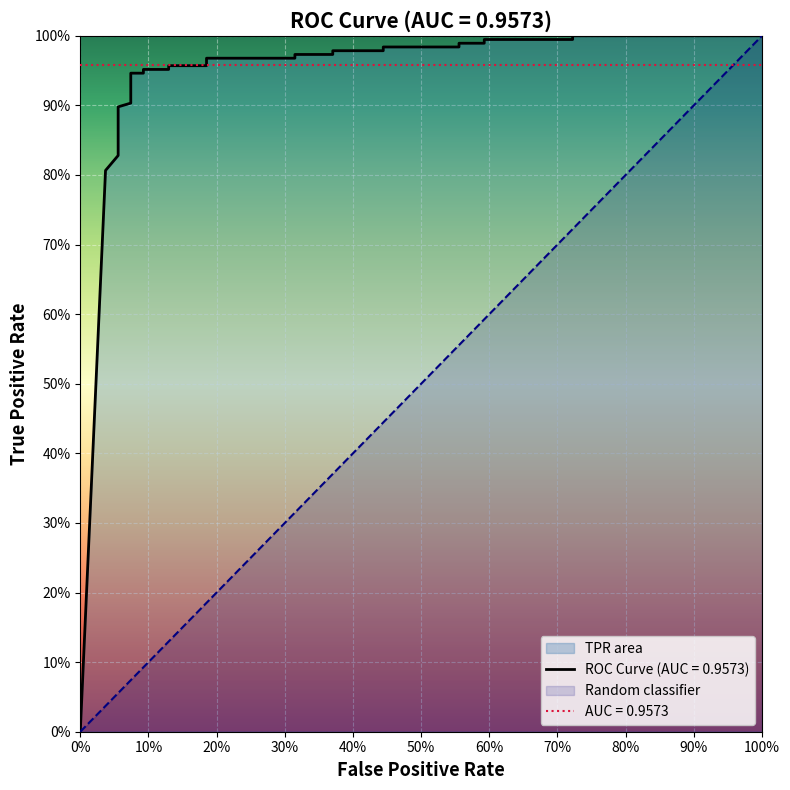

Where is the data nearest to the value 0?

fpr